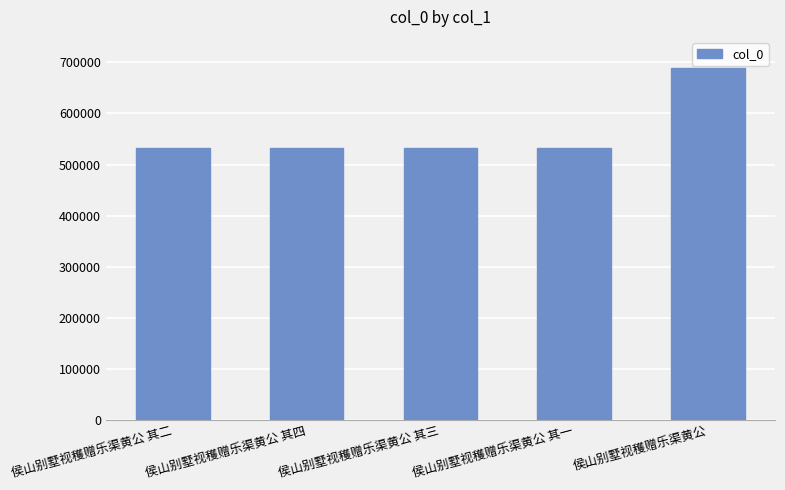

What is the value of the 1st bar from the left?

532306